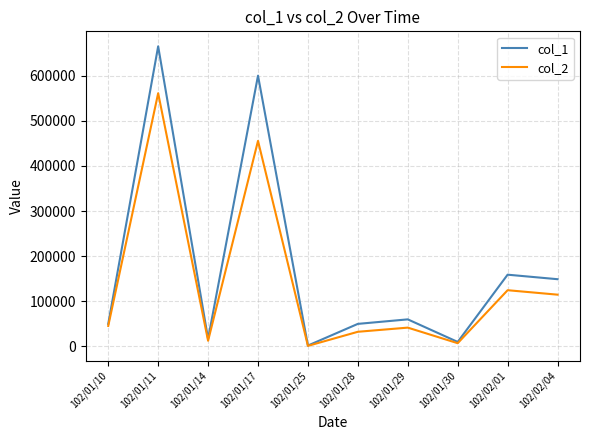

Read the col_1 value at 102/01/10, to the nearest 100.

50000